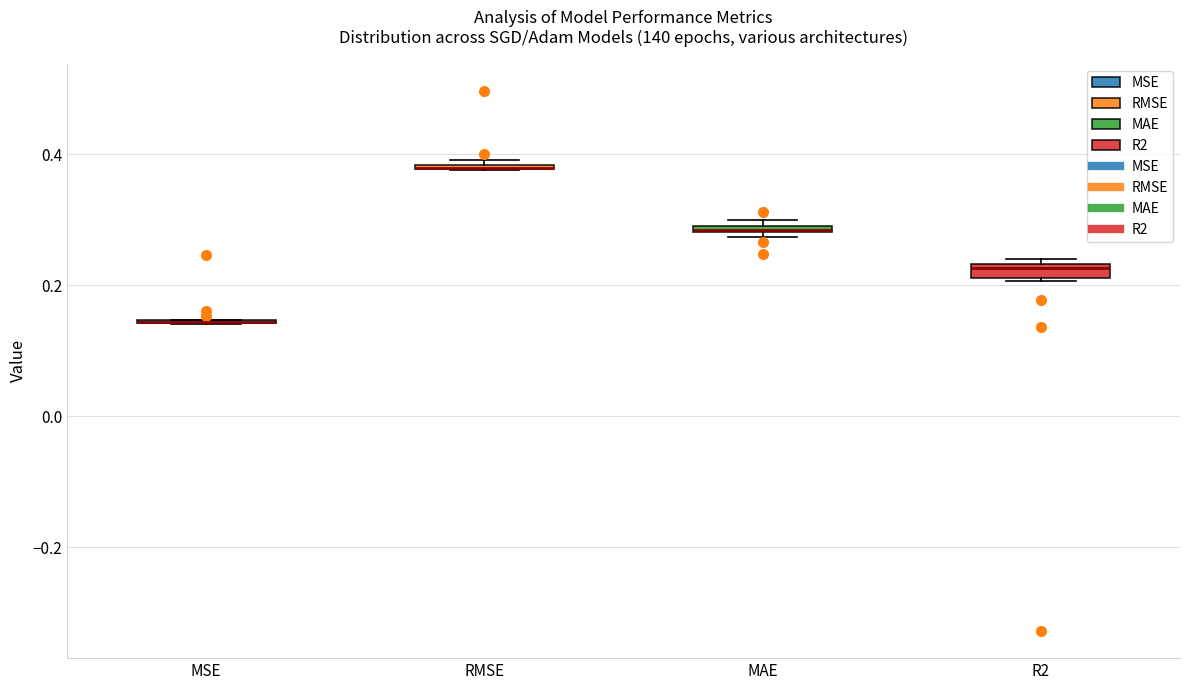

Where is the upper edge of the box for MAE on the y-axis? The values are not printed on the chart, so give them approximately, as read against the axis.

0.30